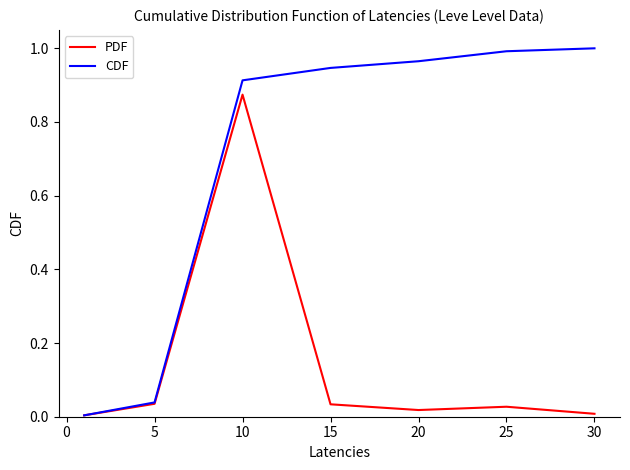

Which series has the largest range (max minus min)?

CDF